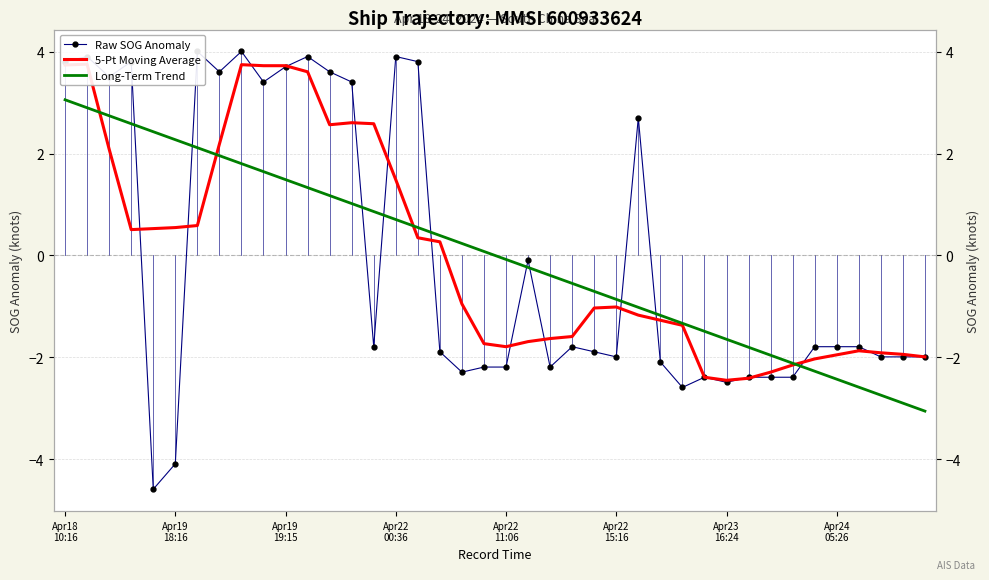

Where is Raw SOG Anomaly nearest to the value 0?

21